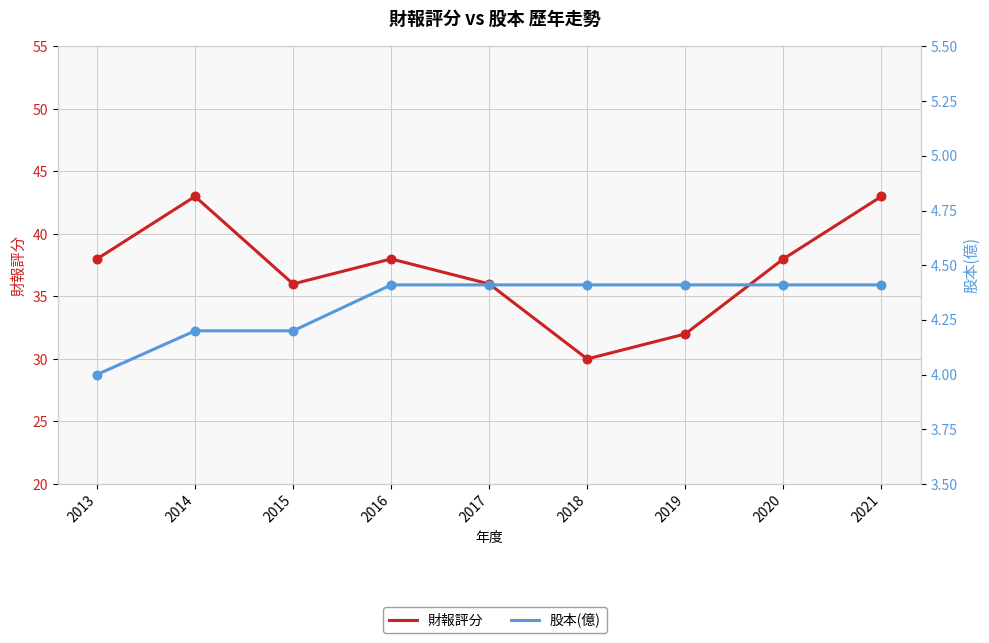

Which series has the largest Y range (max minus min)?

財報評分